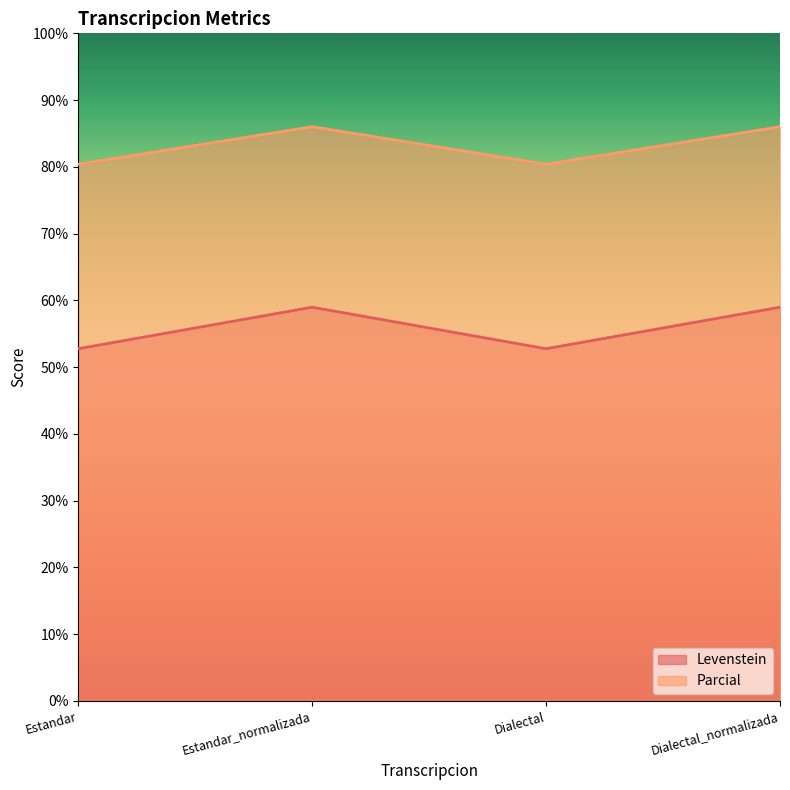

The value of Levenstein at Dialectal_normalizada is 59.0. True or false?

True